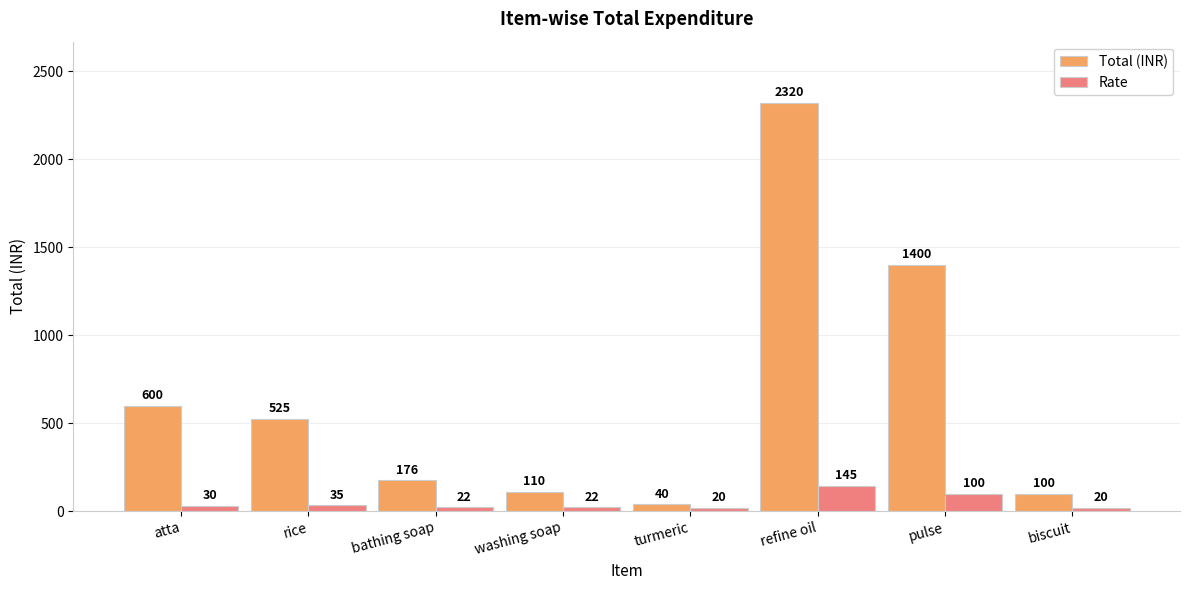

What value does the Total (INR) series have at bathing soap, to the nearest 100?

200